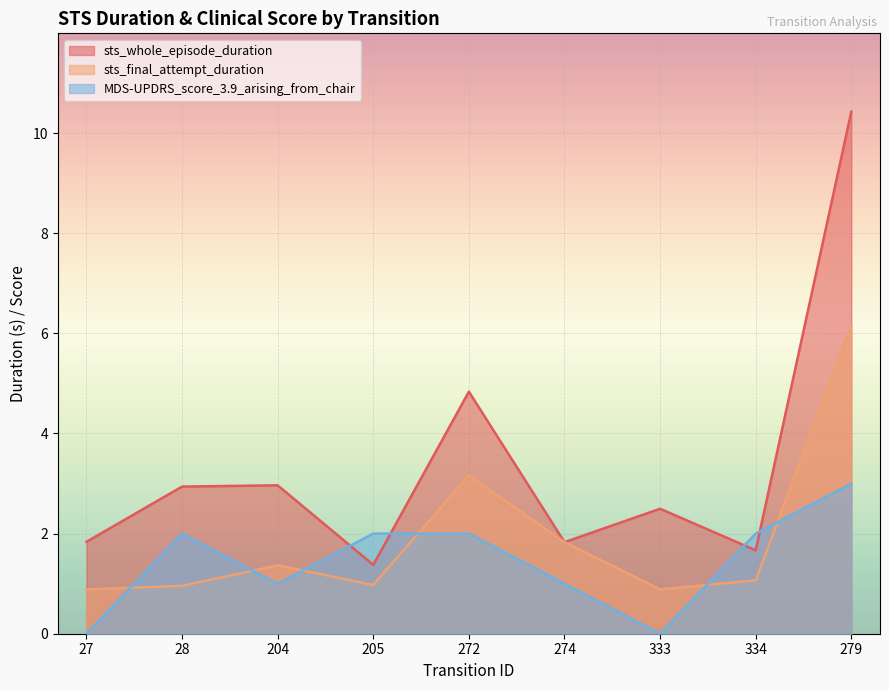

How many values in the sts_final_attempt_duration series are below 1?

4